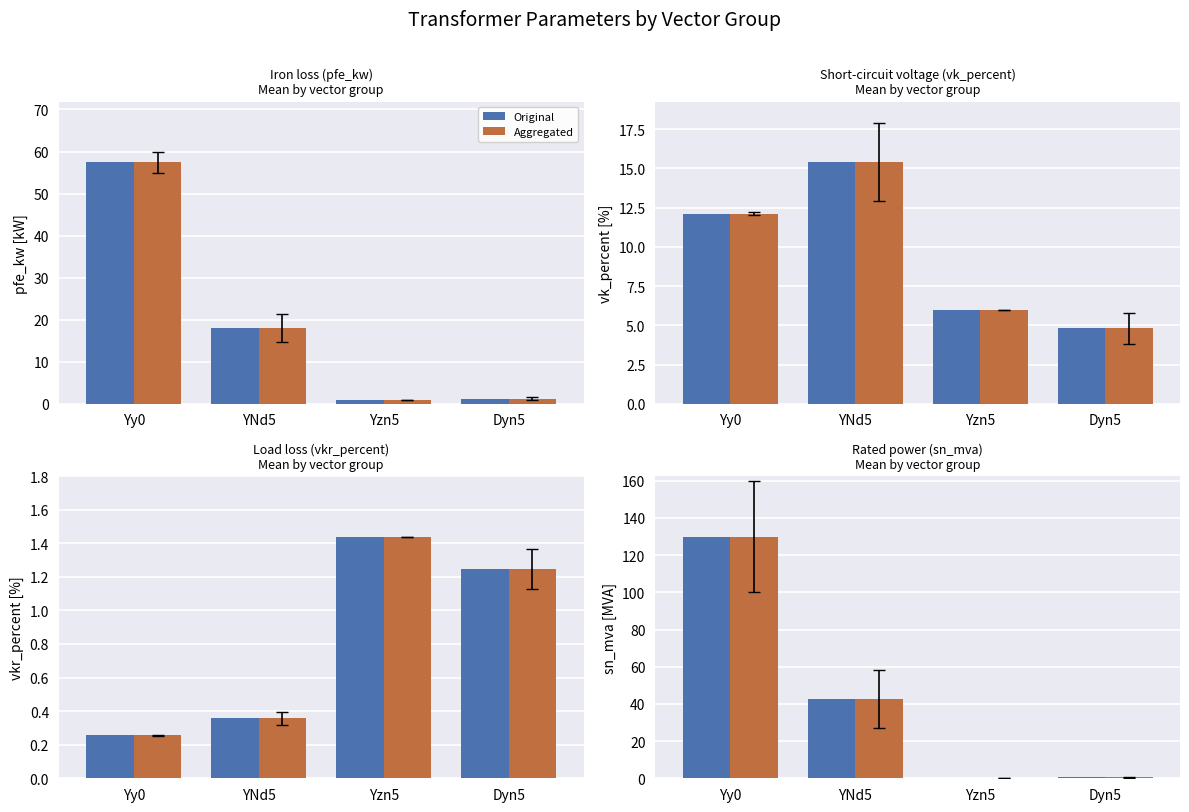

What is the value of the Original bar at the 3rd from the left?

0.2